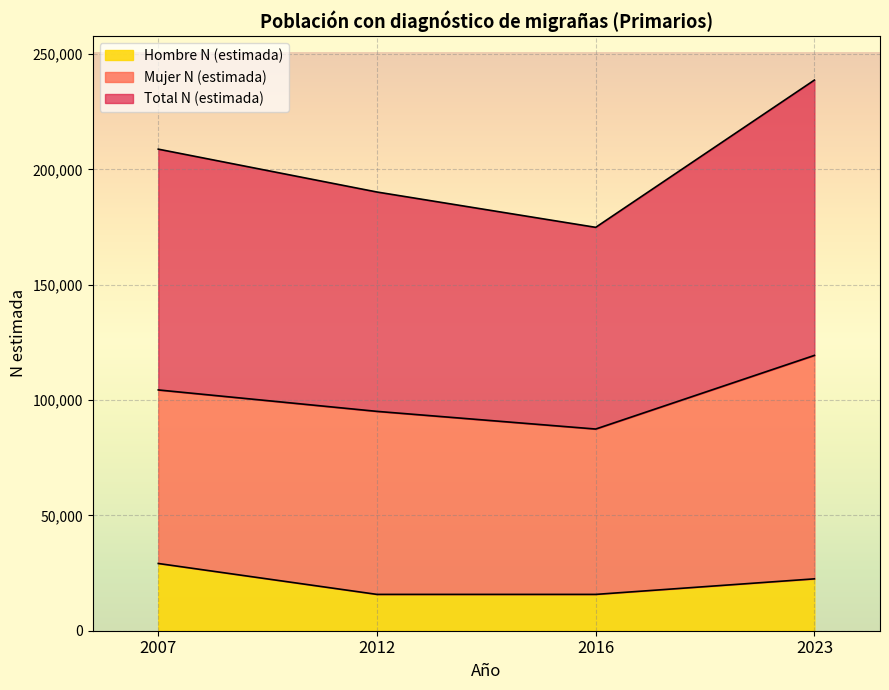

Which category has the lowest value in the Total N (estimada) series?

2016